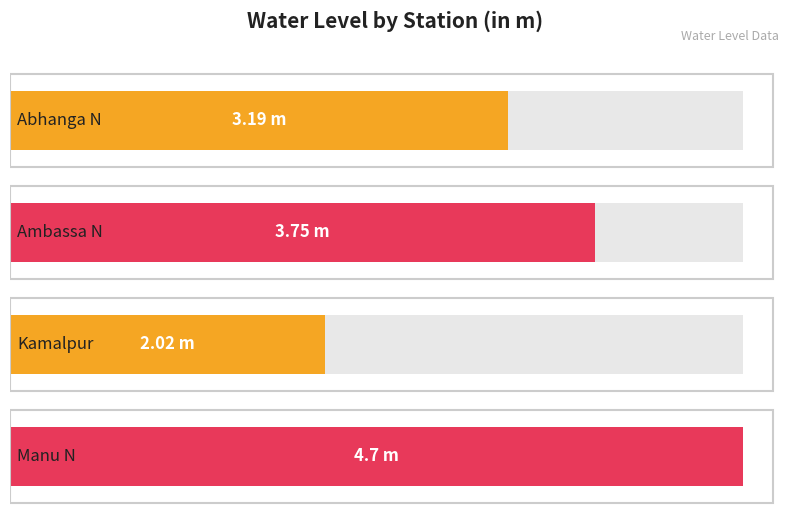

Reading right to left, list all the values displayed in this chart.

Manu N=4.7	Kamalpur=2.0	Ambassa N=3.8	Abhanga N=3.2